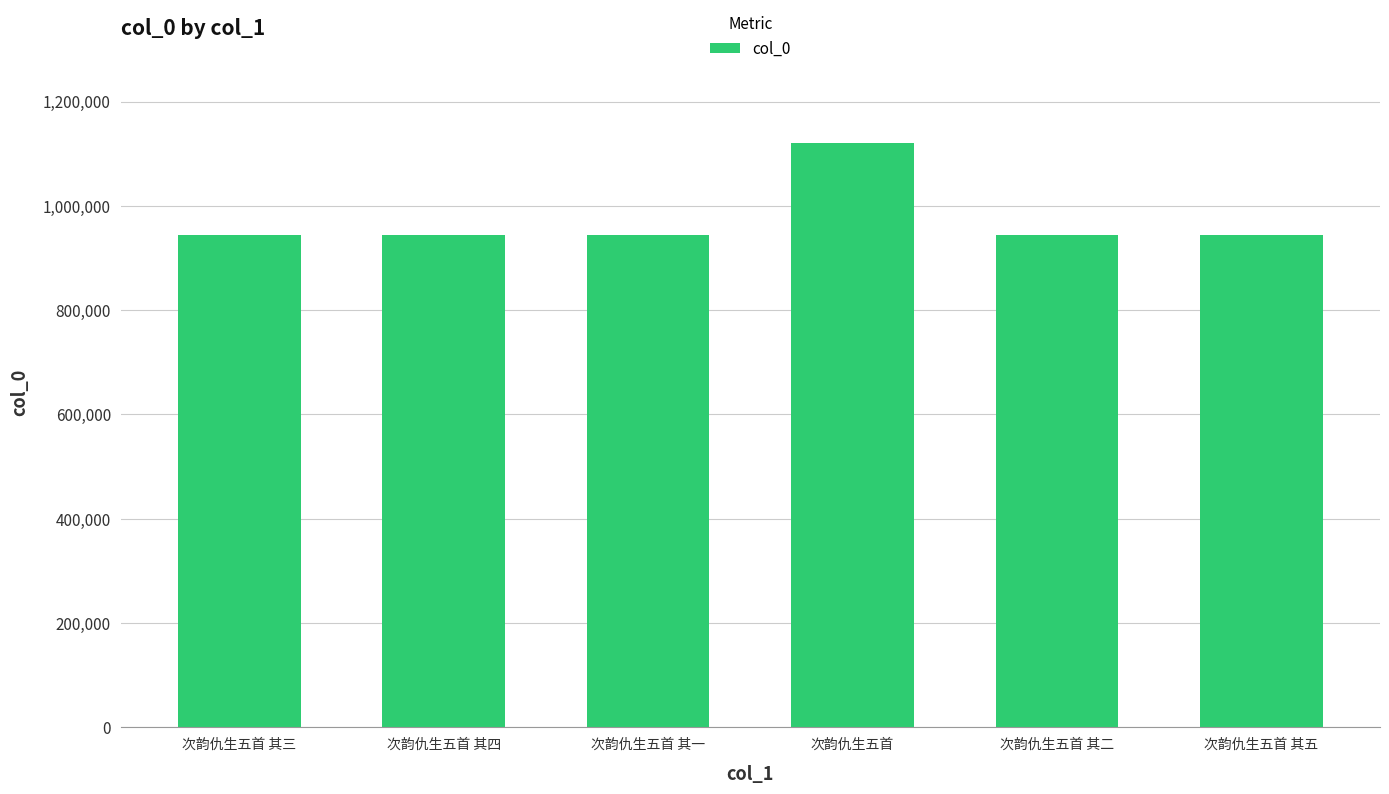

Read the value at 次韵仇生五首 其二, to the nearest 50.

944650